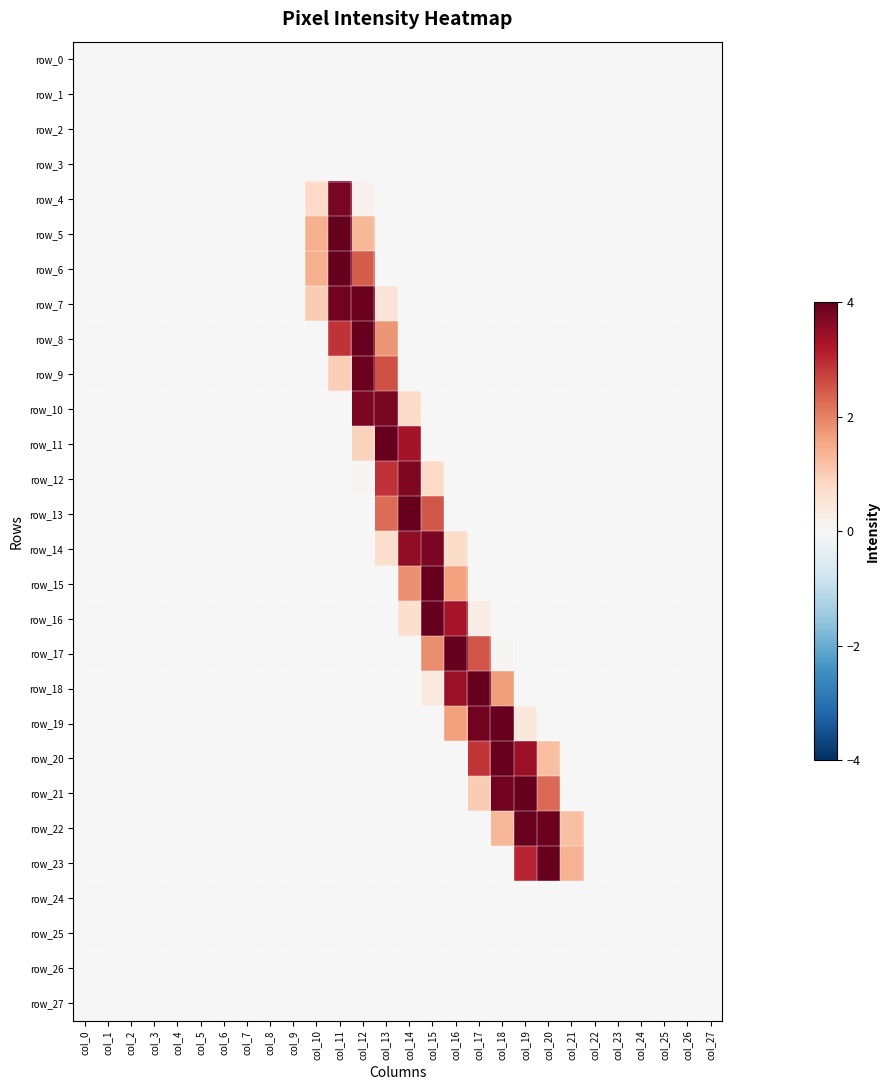

Reading left to right, extract all data points from this chart.

row_0: col_0=0.0	col_1=0.0	col_2=0.0	col_3=0.0	col_4=0.0	col_5=0.0	col_6=0.0	col_7=0.0	col_8=0.0	col_9=0.0	col_10=0.0	col_11=0.0	col_12=0.0	col_13=0.0	col_14=0.0	col_15=0.0	col_16=0.0	col_17=0.0	col_18=0.0	col_19=0.0	col_20=0.0	col_21=0.0	col_22=0.0	col_23=0.0	col_24=0.0	col_25=0.0	col_26=0.0	col_27=0.0
row_1: col_0=0.0	col_1=0.0	col_2=0.0	col_3=0.0	col_4=0.0	col_5=0.0	col_6=0.0	col_7=0.0	col_8=0.0	col_9=0.0	col_10=0.0	col_11=0.0	col_12=0.0	col_13=0.0	col_14=0.0	col_15=0.0	col_16=0.0	col_17=0.0	col_18=0.0	col_19=0.0	col_20=0.0	col_21=0.0	col_22=0.0	col_23=0.0	col_24=0.0	col_25=0.0	col_26=0.0	col_27=0.0
row_2: col_0=0.0	col_1=0.0	col_2=0.0	col_3=0.0	col_4=0.0	col_5=0.0	col_6=0.0	col_7=0.0	col_8=0.0	col_9=0.0	col_10=0.0	col_11=0.0	col_12=0.0	col_13=0.0	col_14=0.0	col_15=0.0	col_16=0.0	col_17=0.0	col_18=0.0	col_19=0.0	col_20=0.0	col_21=0.0	col_22=0.0	col_23=0.0	col_24=0.0	col_25=0.0	col_26=0.0	col_27=0.0
row_3: col_0=0.0	col_1=0.0	col_2=0.0	col_3=0.0	col_4=0.0	col_5=0.0	col_6=0.0	col_7=0.0	col_8=0.0	col_9=0.0	col_10=0.0	col_11=0.0	col_12=0.0	col_13=0.0	col_14=0.0	col_15=0.0	col_16=0.0	col_17=0.0	col_18=0.0	col_19=0.0	col_20=0.0	col_21=0.0	col_22=0.0	col_23=0.0	col_24=0.0	col_25=0.0	col_26=0.0	col_27=0.0
row_4: col_0=0.0	col_1=0.0	col_2=0.0	col_3=0.0	col_4=0.0	col_5=0.0	col_6=0.0	col_7=0.0	col_8=0.0	col_9=0.0	col_10=0.8	col_11=3.8	col_12=0.2	col_13=0.0	col_14=0.0	col_15=0.0	col_16=0.0	col_17=0.0	col_18=0.0	col_19=0.0	col_20=0.0	col_21=0.0	col_22=0.0	col_23=0.0	col_24=0.0	col_25=0.0	col_26=0.0	col_27=0.0
row_5: col_0=0.0	col_1=0.0	col_2=0.0	col_3=0.0	col_4=0.0	col_5=0.0	col_6=0.0	col_7=0.0	col_8=0.0	col_9=0.0	col_10=1.4	col_11=4.0	col_12=1.3	col_13=0.0	col_14=0.0	col_15=0.0	col_16=0.0	col_17=0.0	col_18=0.0	col_19=0.0	col_20=0.0	col_21=0.0	col_22=0.0	col_23=0.0	col_24=0.0	col_25=0.0	col_26=0.0	col_27=0.0
row_6: col_0=0.0	col_1=0.0	col_2=0.0	col_3=0.0	col_4=0.0	col_5=0.0	col_6=0.0	col_7=0.0	col_8=0.0	col_9=0.0	col_10=1.4	col_11=4.0	col_12=2.4	col_13=0.0	col_14=0.0	col_15=0.0	col_16=0.0	col_17=0.0	col_18=0.0	col_19=0.0	col_20=0.0	col_21=0.0	col_22=0.0	col_23=0.0	col_24=0.0	col_25=0.0	col_26=0.0	col_27=0.0
row_7: col_0=0.0	col_1=0.0	col_2=0.0	col_3=0.0	col_4=0.0	col_5=0.0	col_6=0.0	col_7=0.0	col_8=0.0	col_9=0.0	col_10=1.0	col_11=3.9	col_12=3.9	col_13=0.5	col_14=0.0	col_15=0.0	col_16=0.0	col_17=0.0	col_18=0.0	col_19=0.0	col_20=0.0	col_21=0.0	col_22=0.0	col_23=0.0	col_24=0.0	col_25=0.0	col_26=0.0	col_27=0.0
row_8: col_0=0.0	col_1=0.0	col_2=0.0	col_3=0.0	col_4=0.0	col_5=0.0	col_6=0.0	col_7=0.0	col_8=0.0	col_9=0.0	col_10=0.0	col_11=2.9	col_12=4.0	col_13=1.8	col_14=0.0	col_15=0.0	col_16=0.0	col_17=0.0	col_18=0.0	col_19=0.0	col_20=0.0	col_21=0.0	col_22=0.0	col_23=0.0	col_24=0.0	col_25=0.0	col_26=0.0	col_27=0.0
row_9: col_0=0.0	col_1=0.0	col_2=0.0	col_3=0.0	col_4=0.0	col_5=0.0	col_6=0.0	col_7=0.0	col_8=0.0	col_9=0.0	col_10=0.0	col_11=1.0	col_12=3.9	col_13=2.5	col_14=0.0	col_15=0.0	col_16=0.0	col_17=0.0	col_18=0.0	col_19=0.0	col_20=0.0	col_21=0.0	col_22=0.0	col_23=0.0	col_24=0.0	col_25=0.0	col_26=0.0	col_27=0.0
row_10: col_0=0.0	col_1=0.0	col_2=0.0	col_3=0.0	col_4=0.0	col_5=0.0	col_6=0.0	col_7=0.0	col_8=0.0	col_9=0.0	col_10=0.0	col_11=0.0	col_12=3.8	col_13=3.8	col_14=0.8	col_15=0.0	col_16=0.0	col_17=0.0	col_18=0.0	col_19=0.0	col_20=0.0	col_21=0.0	col_22=0.0	col_23=0.0	col_24=0.0	col_25=0.0	col_26=0.0	col_27=0.0
row_11: col_0=0.0	col_1=0.0	col_2=0.0	col_3=0.0	col_4=0.0	col_5=0.0	col_6=0.0	col_7=0.0	col_8=0.0	col_9=0.0	col_10=0.0	col_11=0.0	col_12=0.9	col_13=4.0	col_14=3.3	col_15=0.0	col_16=0.0	col_17=0.0	col_18=0.0	col_19=0.0	col_20=0.0	col_21=0.0	col_22=0.0	col_23=0.0	col_24=0.0	col_25=0.0	col_26=0.0	col_27=0.0
row_12: col_0=0.0	col_1=0.0	col_2=0.0	col_3=0.0	col_4=0.0	col_5=0.0	col_6=0.0	col_7=0.0	col_8=0.0	col_9=0.0	col_10=0.0	col_11=0.0	col_12=0.0	col_13=2.9	col_14=3.7	col_15=0.8	col_16=0.0	col_17=0.0	col_18=0.0	col_19=0.0	col_20=0.0	col_21=0.0	col_22=0.0	col_23=0.0	col_24=0.0	col_25=0.0	col_26=0.0	col_27=0.0
row_13: col_0=0.0	col_1=0.0	col_2=0.0	col_3=0.0	col_4=0.0	col_5=0.0	col_6=0.0	col_7=0.0	col_8=0.0	col_9=0.0	col_10=0.0	col_11=0.0	col_12=0.0	col_13=2.2	col_14=4.0	col_15=2.5	col_16=0.0	col_17=0.0	col_18=0.0	col_19=0.0	col_20=0.0	col_21=0.0	col_22=0.0	col_23=0.0	col_24=0.0	col_25=0.0	col_26=0.0	col_27=0.0
row_14: col_0=0.0	col_1=0.0	col_2=0.0	col_3=0.0	col_4=0.0	col_5=0.0	col_6=0.0	col_7=0.0	col_8=0.0	col_9=0.0	col_10=0.0	col_11=0.0	col_12=0.0	col_13=0.7	col_14=3.5	col_15=3.8	col_16=0.7	col_17=0.0	col_18=0.0	col_19=0.0	col_20=0.0	col_21=0.0	col_22=0.0	col_23=0.0	col_24=0.0	col_25=0.0	col_26=0.0	col_27=0.0
row_15: col_0=0.0	col_1=0.0	col_2=0.0	col_3=0.0	col_4=0.0	col_5=0.0	col_6=0.0	col_7=0.0	col_8=0.0	col_9=0.0	col_10=0.0	col_11=0.0	col_12=0.0	col_13=0.0	col_14=1.8	col_15=4.0	col_16=1.6	col_17=0.0	col_18=0.0	col_19=0.0	col_20=0.0	col_21=0.0	col_22=0.0	col_23=0.0	col_24=0.0	col_25=0.0	col_26=0.0	col_27=0.0
row_16: col_0=0.0	col_1=0.0	col_2=0.0	col_3=0.0	col_4=0.0	col_5=0.0	col_6=0.0	col_7=0.0	col_8=0.0	col_9=0.0	col_10=0.0	col_11=0.0	col_12=0.0	col_13=0.0	col_14=0.7	col_15=4.0	col_16=3.3	col_17=0.3	col_18=0.0	col_19=0.0	col_20=0.0	col_21=0.0	col_22=0.0	col_23=0.0	col_24=0.0	col_25=0.0	col_26=0.0	col_27=0.0
row_17: col_0=0.0	col_1=0.0	col_2=0.0	col_3=0.0	col_4=0.0	col_5=0.0	col_6=0.0	col_7=0.0	col_8=0.0	col_9=0.0	col_10=0.0	col_11=0.0	col_12=0.0	col_13=0.0	col_14=0.0	col_15=1.9	col_16=4.0	col_17=2.5	col_18=0.0	col_19=0.0	col_20=0.0	col_21=0.0	col_22=0.0	col_23=0.0	col_24=0.0	col_25=0.0	col_26=0.0	col_27=0.0
row_18: col_0=0.0	col_1=0.0	col_2=0.0	col_3=0.0	col_4=0.0	col_5=0.0	col_6=0.0	col_7=0.0	col_8=0.0	col_9=0.0	col_10=0.0	col_11=0.0	col_12=0.0	col_13=0.0	col_14=0.0	col_15=0.4	col_16=3.5	col_17=4.0	col_18=1.7	col_19=0.0	col_20=0.0	col_21=0.0	col_22=0.0	col_23=0.0	col_24=0.0	col_25=0.0	col_26=0.0	col_27=0.0
row_19: col_0=0.0	col_1=0.0	col_2=0.0	col_3=0.0	col_4=0.0	col_5=0.0	col_6=0.0	col_7=0.0	col_8=0.0	col_9=0.0	col_10=0.0	col_11=0.0	col_12=0.0	col_13=0.0	col_14=0.0	col_15=0.0	col_16=1.6	col_17=3.9	col_18=4.0	col_19=0.4	col_20=0.0	col_21=0.0	col_22=0.0	col_23=0.0	col_24=0.0	col_25=0.0	col_26=0.0	col_27=0.0
row_20: col_0=0.0	col_1=0.0	col_2=0.0	col_3=0.0	col_4=0.0	col_5=0.0	col_6=0.0	col_7=0.0	col_8=0.0	col_9=0.0	col_10=0.0	col_11=0.0	col_12=0.0	col_13=0.0	col_14=0.0	col_15=0.0	col_16=0.0	col_17=2.9	col_18=4.0	col_19=3.4	col_20=1.2	col_21=0.0	col_22=0.0	col_23=0.0	col_24=0.0	col_25=0.0	col_26=0.0	col_27=0.0
row_21: col_0=0.0	col_1=0.0	col_2=0.0	col_3=0.0	col_4=0.0	col_5=0.0	col_6=0.0	col_7=0.0	col_8=0.0	col_9=0.0	col_10=0.0	col_11=0.0	col_12=0.0	col_13=0.0	col_14=0.0	col_15=0.0	col_16=0.0	col_17=1.0	col_18=3.9	col_19=4.0	col_20=2.3	col_21=0.0	col_22=0.0	col_23=0.0	col_24=0.0	col_25=0.0	col_26=0.0	col_27=0.0
row_22: col_0=0.0	col_1=0.0	col_2=0.0	col_3=0.0	col_4=0.0	col_5=0.0	col_6=0.0	col_7=0.0	col_8=0.0	col_9=0.0	col_10=0.0	col_11=0.0	col_12=0.0	col_13=0.0	col_14=0.0	col_15=0.0	col_16=0.0	col_17=0.0	col_18=1.3	col_19=4.0	col_20=3.9	col_21=1.2	col_22=0.0	col_23=0.0	col_24=0.0	col_25=0.0	col_26=0.0	col_27=0.0
row_23: col_0=0.0	col_1=0.0	col_2=0.0	col_3=0.0	col_4=0.0	col_5=0.0	col_6=0.0	col_7=0.0	col_8=0.0	col_9=0.0	col_10=0.0	col_11=0.0	col_12=0.0	col_13=0.0	col_14=0.0	col_15=0.0	col_16=0.0	col_17=0.0	col_18=0.0	col_19=3.0	col_20=4.0	col_21=1.4	col_22=0.0	col_23=0.0	col_24=0.0	col_25=0.0	col_26=0.0	col_27=0.0
row_24: col_0=0.0	col_1=0.0	col_2=0.0	col_3=0.0	col_4=0.0	col_5=0.0	col_6=0.0	col_7=0.0	col_8=0.0	col_9=0.0	col_10=0.0	col_11=0.0	col_12=0.0	col_13=0.0	col_14=0.0	col_15=0.0	col_16=0.0	col_17=0.0	col_18=0.0	col_19=0.0	col_20=0.0	col_21=0.0	col_22=0.0	col_23=0.0	col_24=0.0	col_25=0.0	col_26=0.0	col_27=0.0
row_25: col_0=0.0	col_1=0.0	col_2=0.0	col_3=0.0	col_4=0.0	col_5=0.0	col_6=0.0	col_7=0.0	col_8=0.0	col_9=0.0	col_10=0.0	col_11=0.0	col_12=0.0	col_13=0.0	col_14=0.0	col_15=0.0	col_16=0.0	col_17=0.0	col_18=0.0	col_19=0.0	col_20=0.0	col_21=0.0	col_22=0.0	col_23=0.0	col_24=0.0	col_25=0.0	col_26=0.0	col_27=0.0
row_26: col_0=0.0	col_1=0.0	col_2=0.0	col_3=0.0	col_4=0.0	col_5=0.0	col_6=0.0	col_7=0.0	col_8=0.0	col_9=0.0	col_10=0.0	col_11=0.0	col_12=0.0	col_13=0.0	col_14=0.0	col_15=0.0	col_16=0.0	col_17=0.0	col_18=0.0	col_19=0.0	col_20=0.0	col_21=0.0	col_22=0.0	col_23=0.0	col_24=0.0	col_25=0.0	col_26=0.0	col_27=0.0
row_27: col_0=0.0	col_1=0.0	col_2=0.0	col_3=0.0	col_4=0.0	col_5=0.0	col_6=0.0	col_7=0.0	col_8=0.0	col_9=0.0	col_10=0.0	col_11=0.0	col_12=0.0	col_13=0.0	col_14=0.0	col_15=0.0	col_16=0.0	col_17=0.0	col_18=0.0	col_19=0.0	col_20=0.0	col_21=0.0	col_22=0.0	col_23=0.0	col_24=0.0	col_25=0.0	col_26=0.0	col_27=0.0